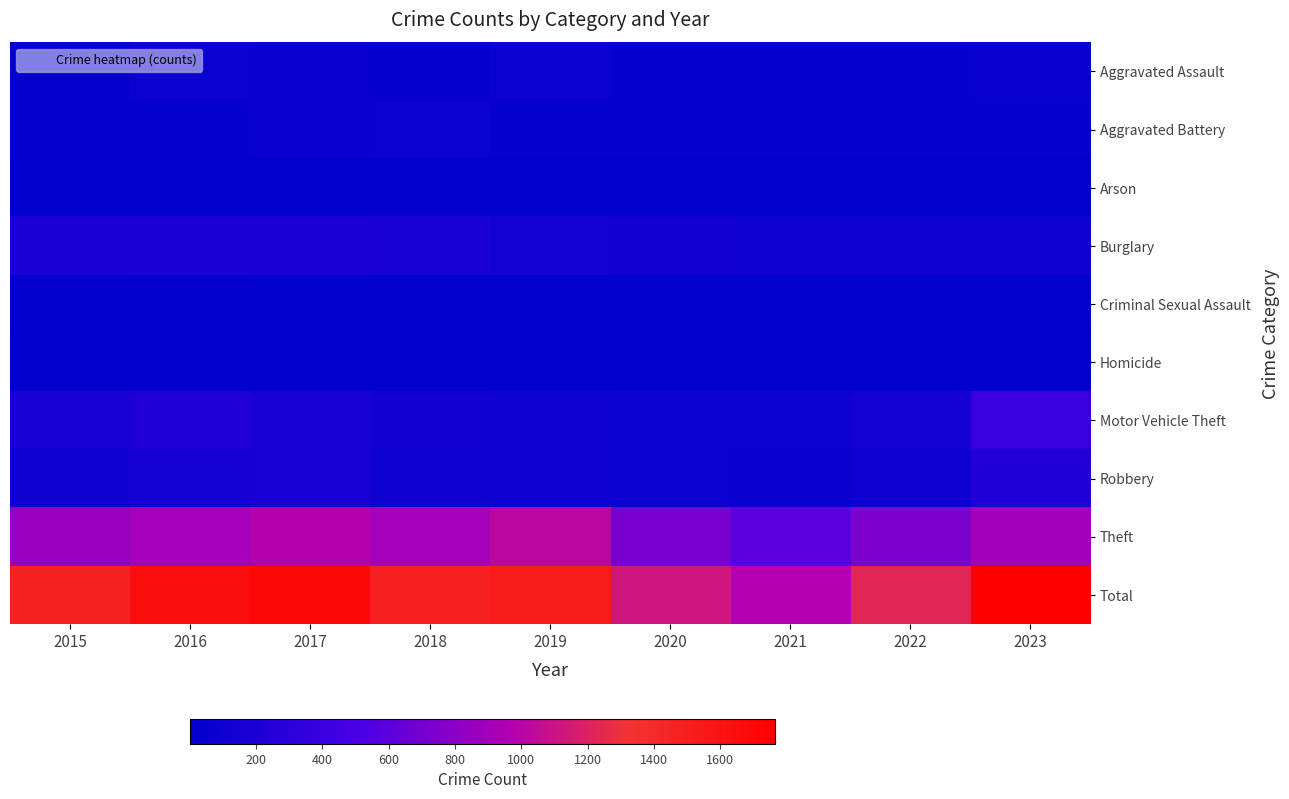

Between 2020 and 2023, which series saw the biggest shift?

Total